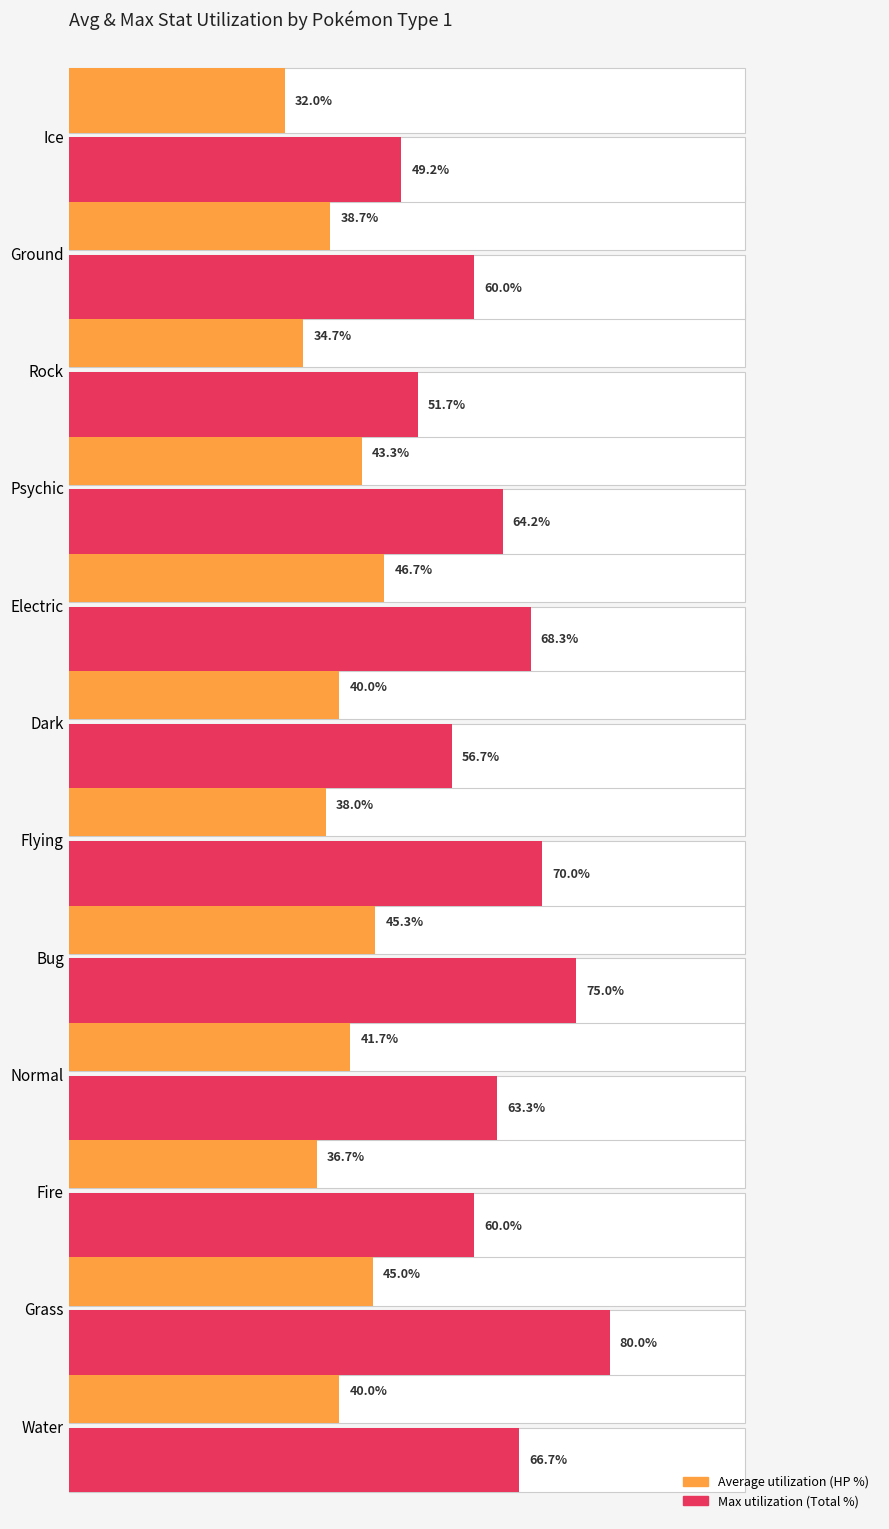

How many groups of bars are there?

12